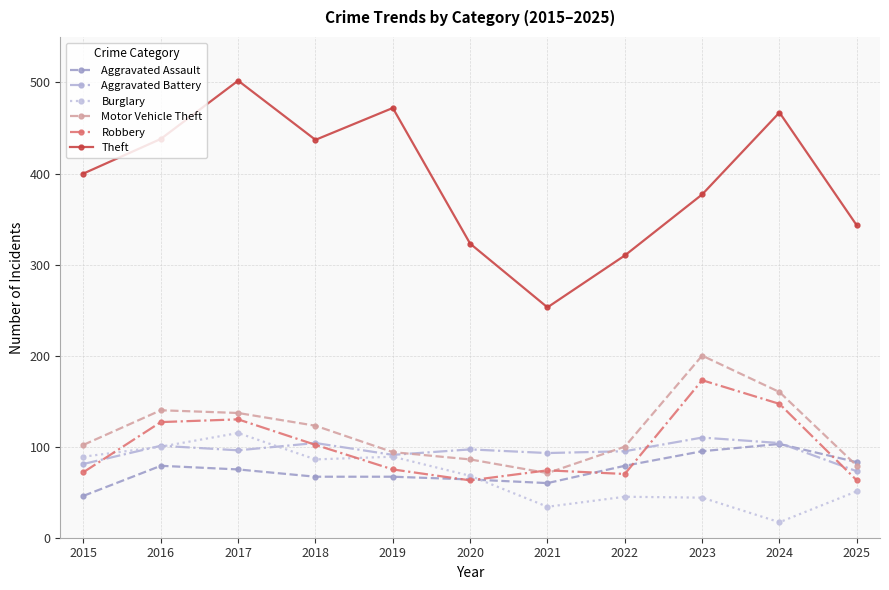

What is the greatest value displayed?

502